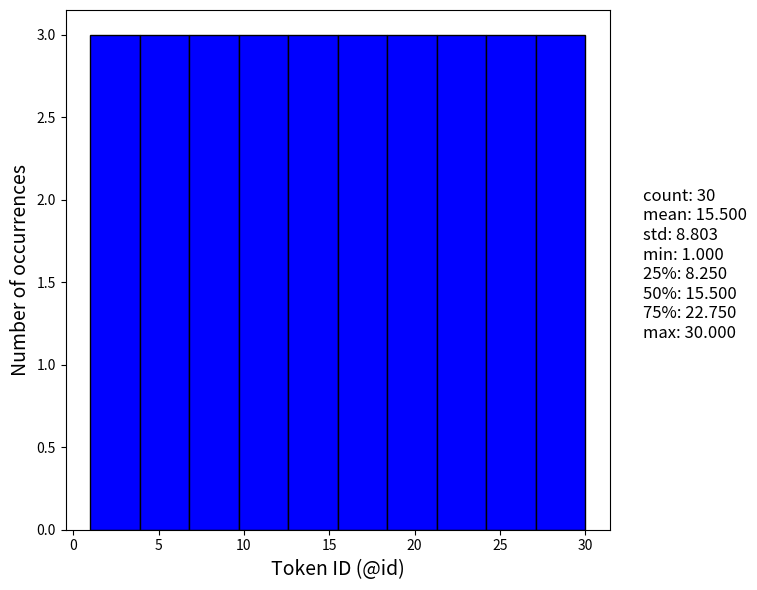

Reading left to right, list every bar in this chart as the range it spans on the x-axis followed by its height. Neither the bar edges nor the heights are printed on the chart, so give them approximately, as read against the axes.

1.0 to 3.9: 3
3.9 to 6.8: 3
6.8 to 9.7: 3
9.7 to 12.6: 3
12.6 to 15.5: 3
15.5 to 18.4: 3
18.4 to 21.3: 3
21.3 to 24.2: 3
24.2 to 27.1: 3
27.1 to 30.0: 3